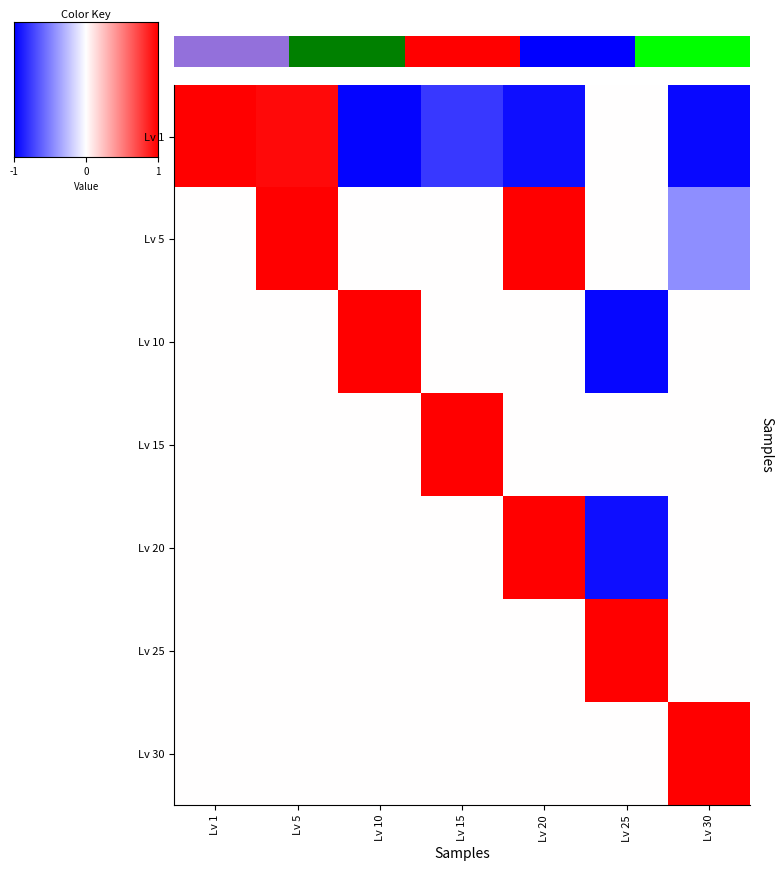

What is the average value of the Lv 1 series?

-0.2